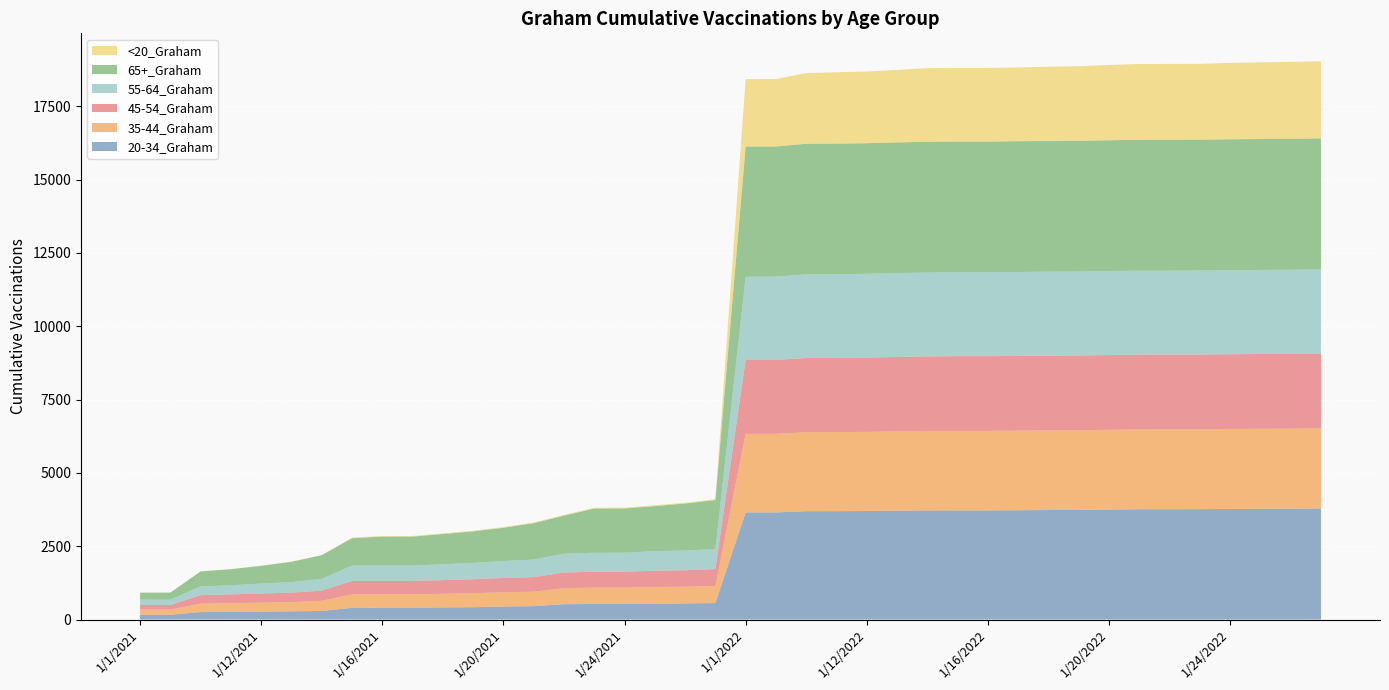

Reading left to right, list all the values displayed in this chart.

20-34_Graham: 163	164	255	261	270	280	293	401	402	402	414	421	444	457	524	530	530	541	549	562	3651	3651	3694	3695	3700	3710	3719	3720	3720	3726	3733	3737	3748	3761	3762	3763	3771	3775	3778	3787
35-44_Graham: 177	177	287	299	306	316	346	460	460	460	464	478	486	492	547	558	558	567	571	579	2678	2678	2693	2696	2698	2703	2711	2712	2712	2715	2715	2717	2720	2721	2721	2722	2726	2728	2728	2730
45-54_Graham: 156	156	290	297	311	322	347	455	455	455	466	474	488	497	532	542	544	557	560	579	2519	2521	2530	2530	2532	2539	2540	2546	2546	2547	2547	2547	2548	2548	2548	2548	2548	2549	2550	2553
55-64_Graham: 182	183	298	312	340	358	402	526	526	526	540	560	578	600	641	648	648	666	673	685	2839	2839	2853	2853	2855	2857	2859	2859	2859	2861	2863	2863	2863	2864	2865	2865	2866	2867	2868	2869
65+_Graham: 237	238	510	547	604	693	805	930	984	985	1031	1073	1133	1239	1297	1506	1506	1536	1602	1668	4438	4438	4449	4451	4453	4457	4457	4457	4457	4457	4458	4458	4460	4460	4460	4460	4461	4461	4462	4464
<20_Graham: 3	3	4	4	6	6	6	21	21	21	21	22	22	23	27	27	27	28	28	29	2297	2298	2410	2432	2444	2470	2510	2510	2510	2515	2530	2539	2566	2584	2585	2585	2605	2614	2623	2629